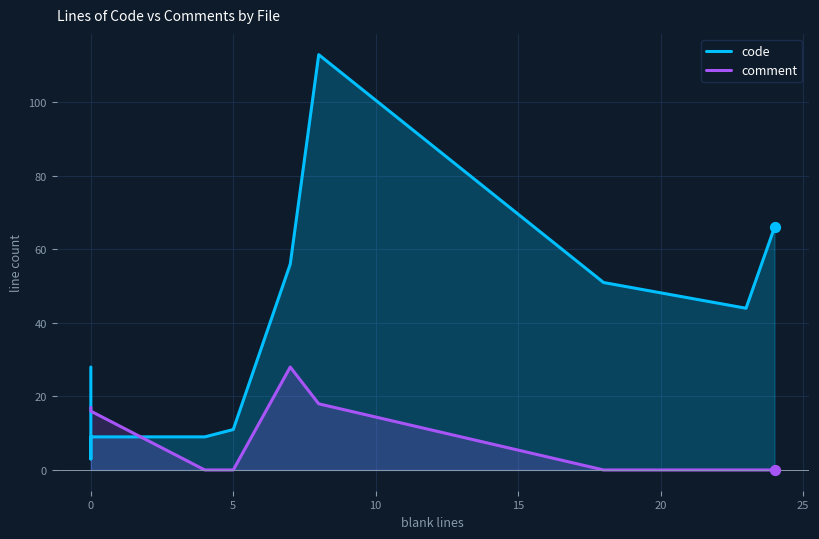

At how many categories does at least one series exceed 30?

5